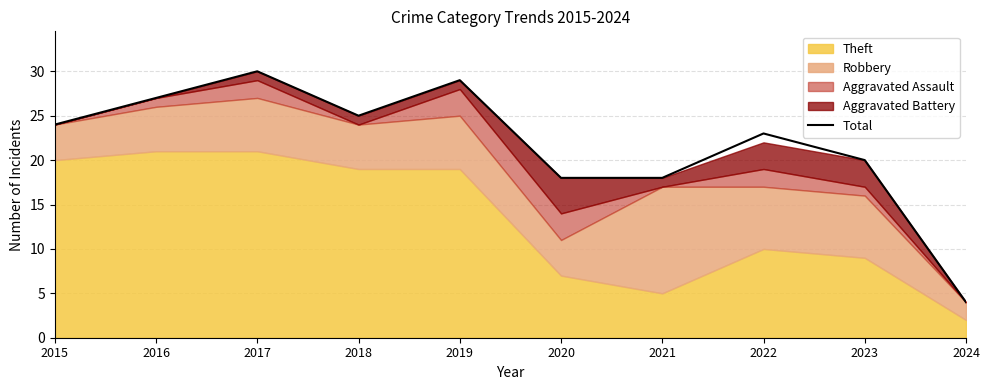

How many values are below 24?

5